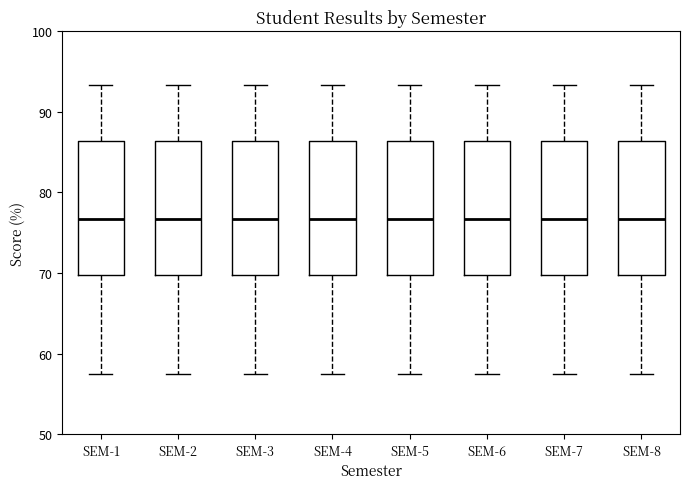

Reading left to right, read every box against the y-axis: the position of its median line, the range the box covers, and the ends of its whiskers. The values are not printed on the chart, so give them approximately, as read against the axis.

SEM-1: median 77, box 70 to 86, whiskers 58 to 93
SEM-2: median 77, box 70 to 86, whiskers 58 to 93
SEM-3: median 77, box 70 to 86, whiskers 58 to 93
SEM-4: median 77, box 70 to 86, whiskers 58 to 93
SEM-5: median 77, box 70 to 86, whiskers 58 to 93
SEM-6: median 77, box 70 to 86, whiskers 58 to 93
SEM-7: median 77, box 70 to 86, whiskers 58 to 93
SEM-8: median 77, box 70 to 86, whiskers 58 to 93